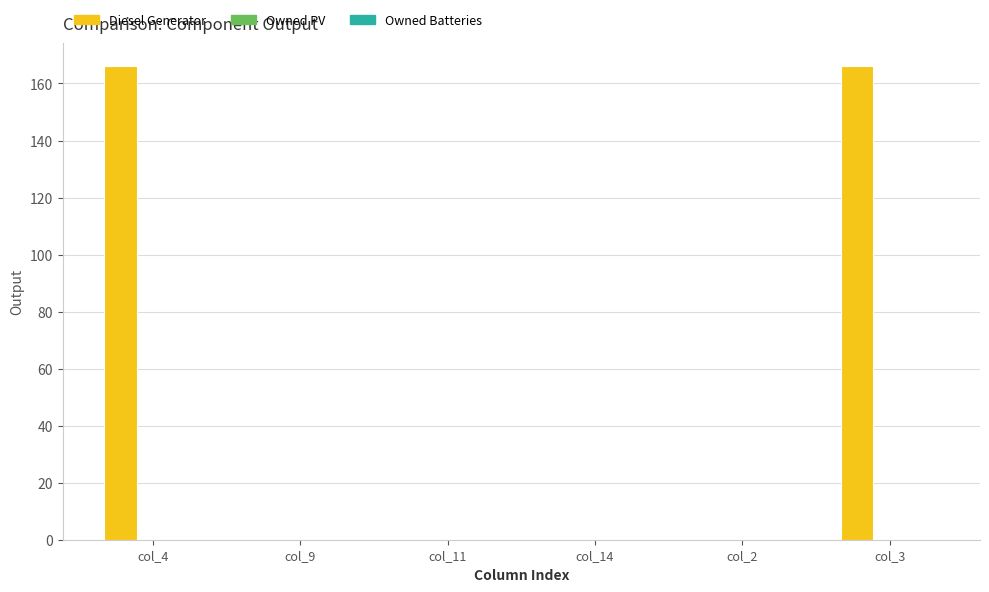

What is the sum of all values?

332.0